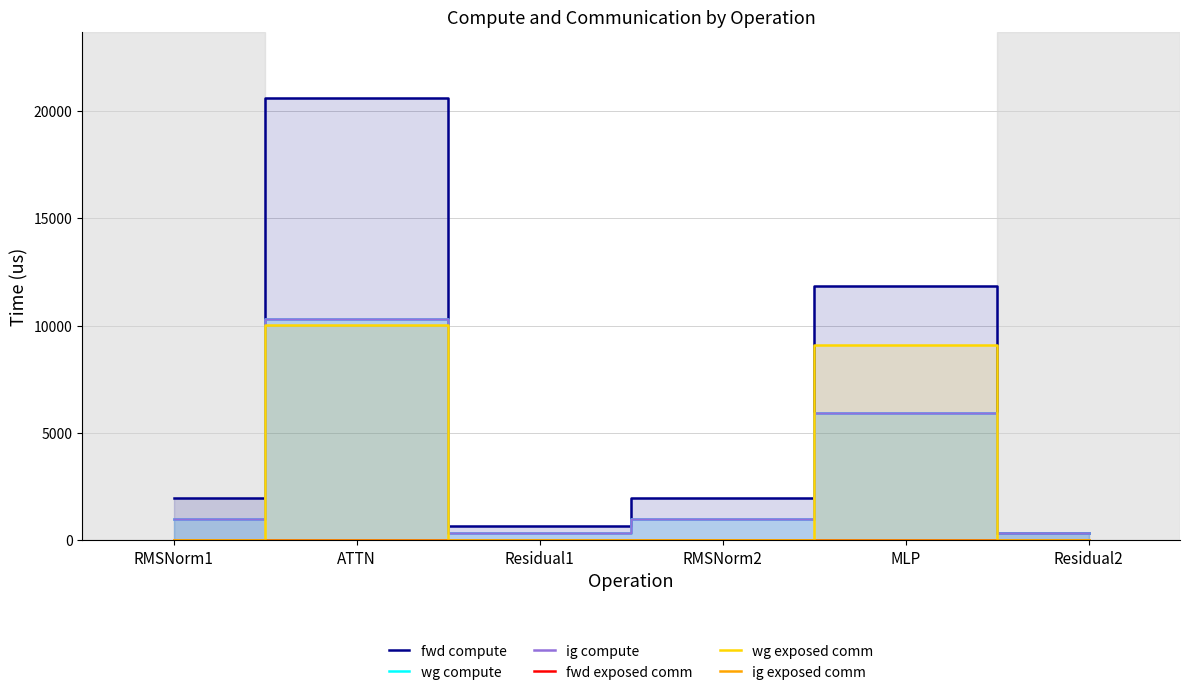

Rank the series by their maximum value, from lowest to highest.

fwd exposed comm, ig exposed comm, wg exposed comm, wg compute, ig compute, fwd compute